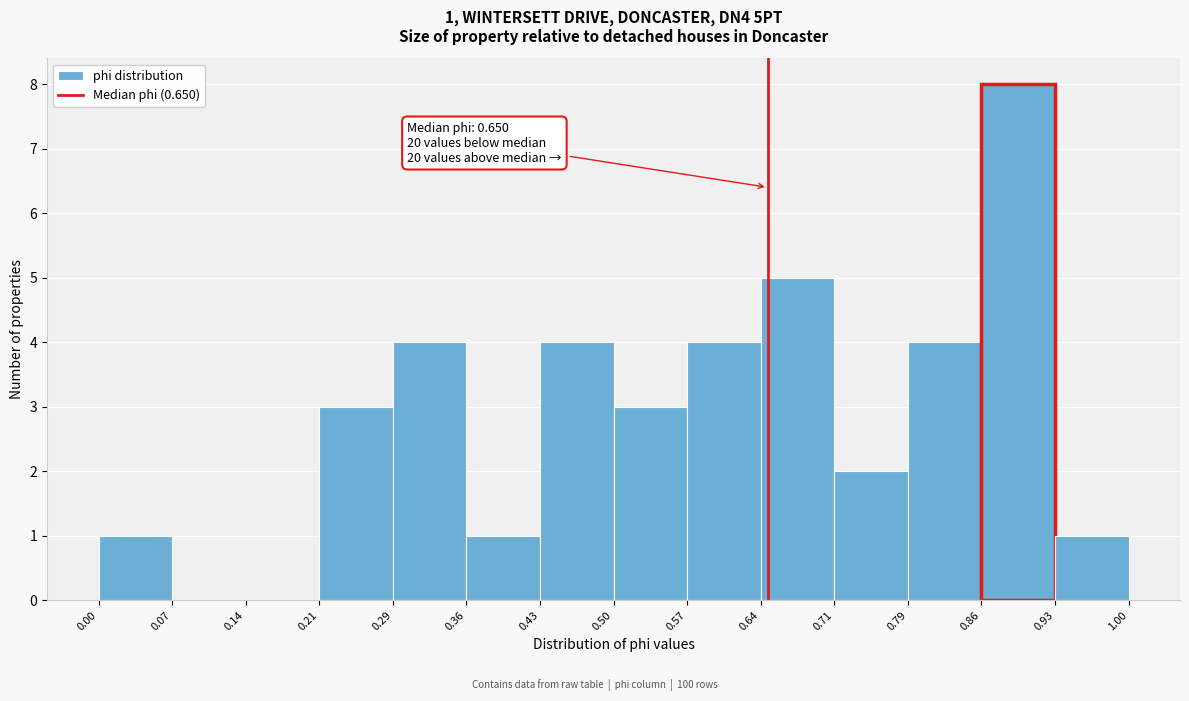

Which range on the x-axis has the tallest bar?

0.86 to 0.93